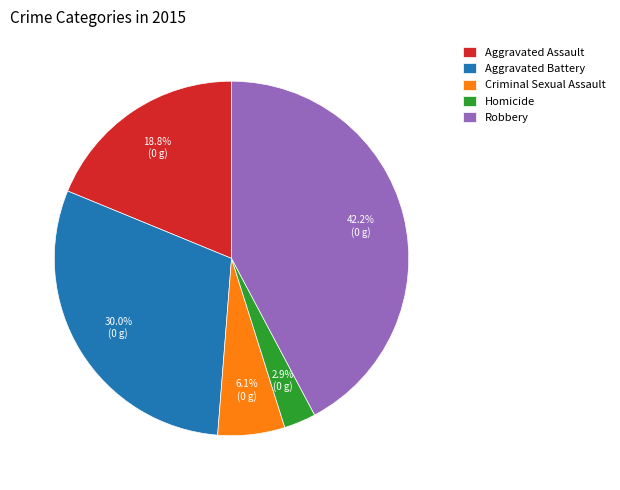

To the nearest percent, what percentage of the pie is Criminal Sexual Assault?

6%